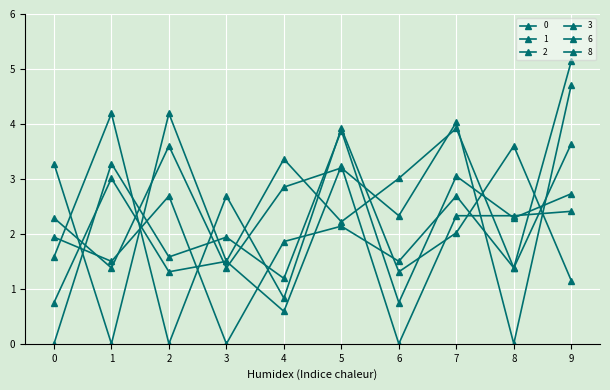

Which series has the widest spread of values?

1